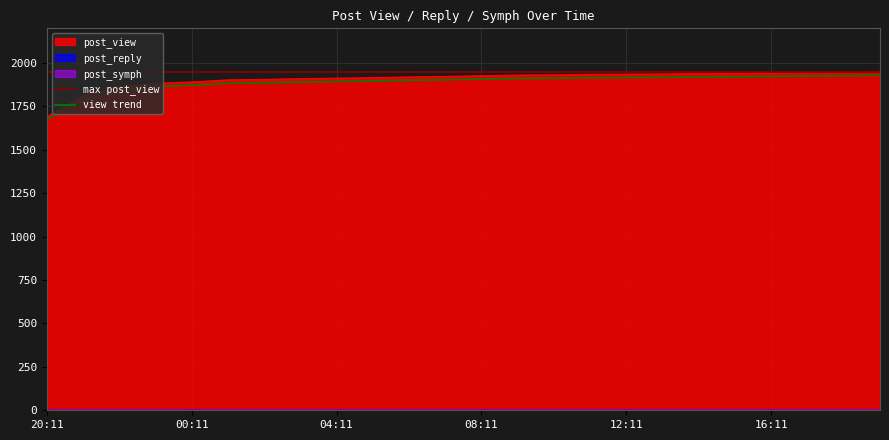

Read the post_reply value at 02:11.

4